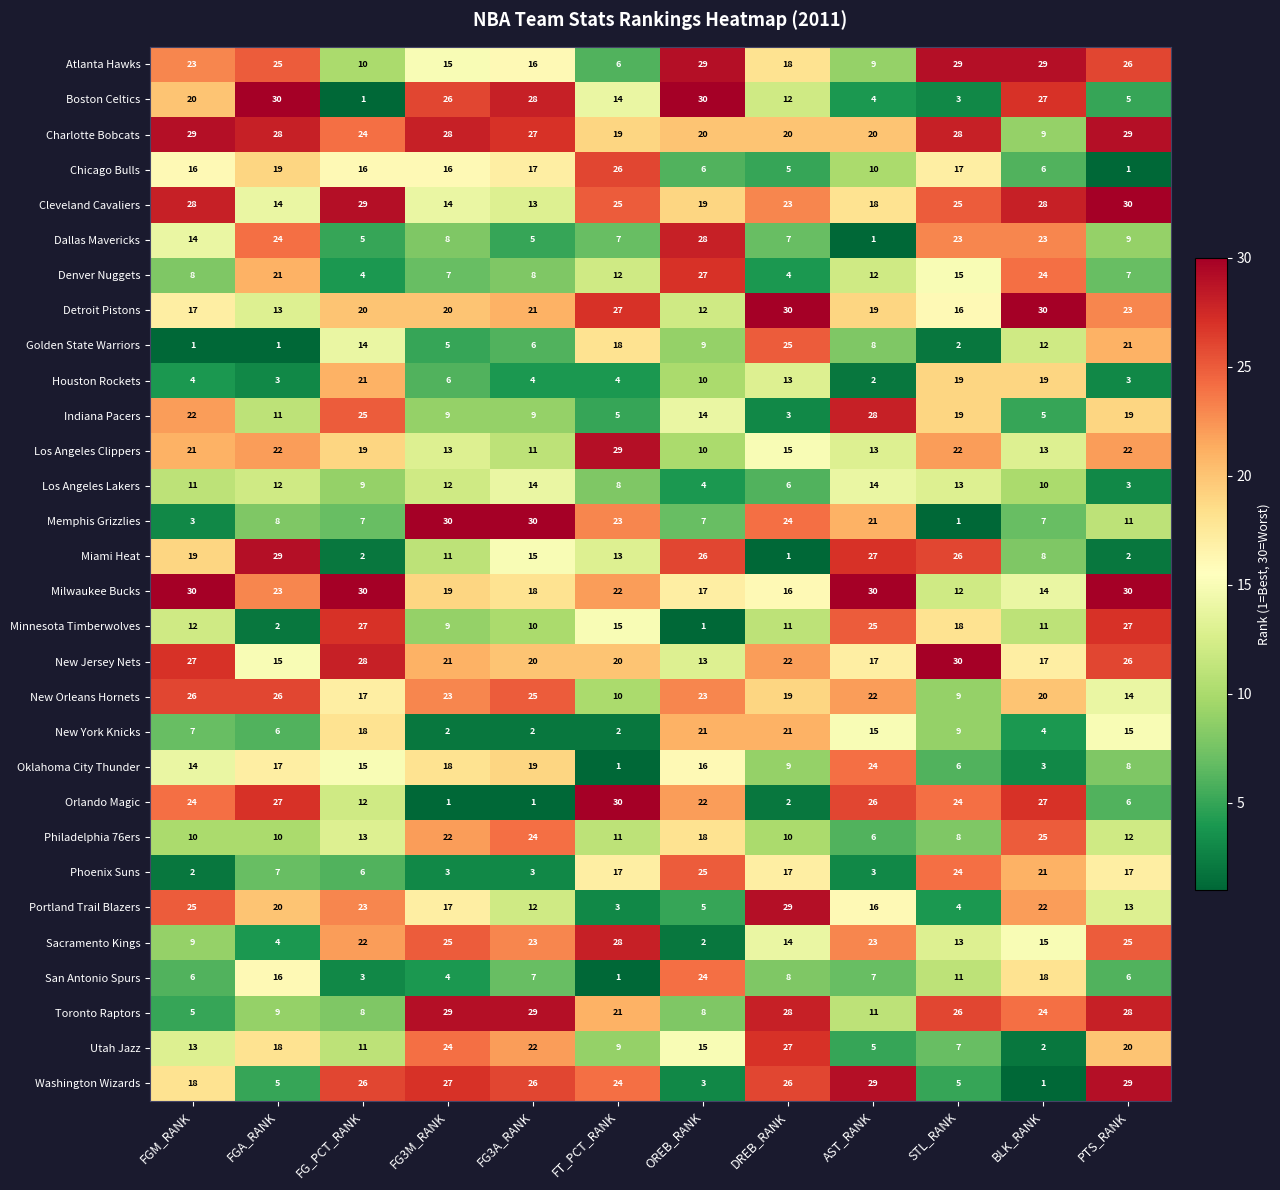

Between FGA_RANK and PTS_RANK, which series saw the biggest shift?

Miami Heat